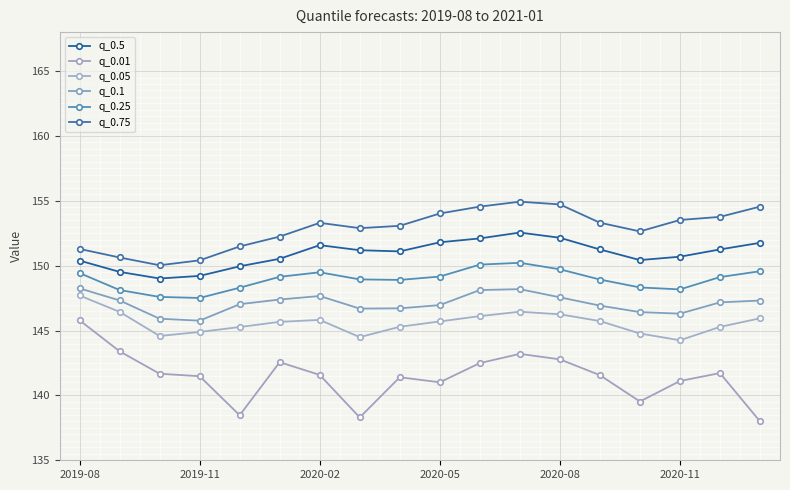

At which label does q_0.05 reach its peak?

2019-08